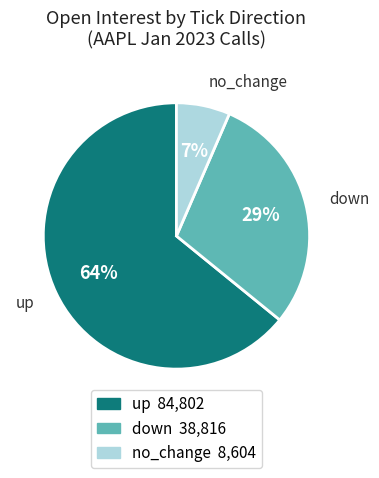

Count the number of slices in the pie.

3